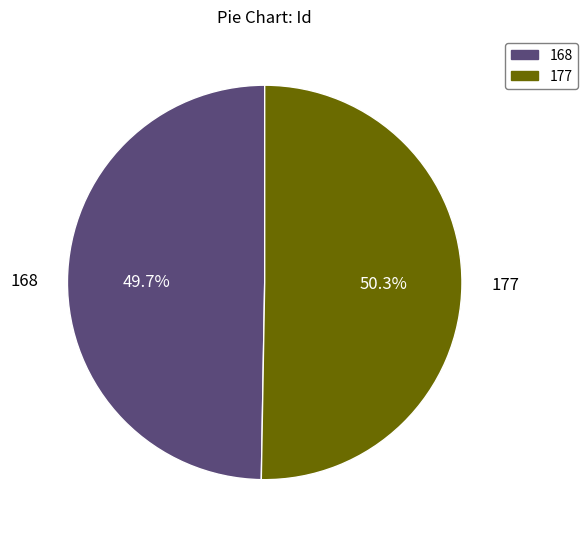

How many slices are in this pie chart?

2